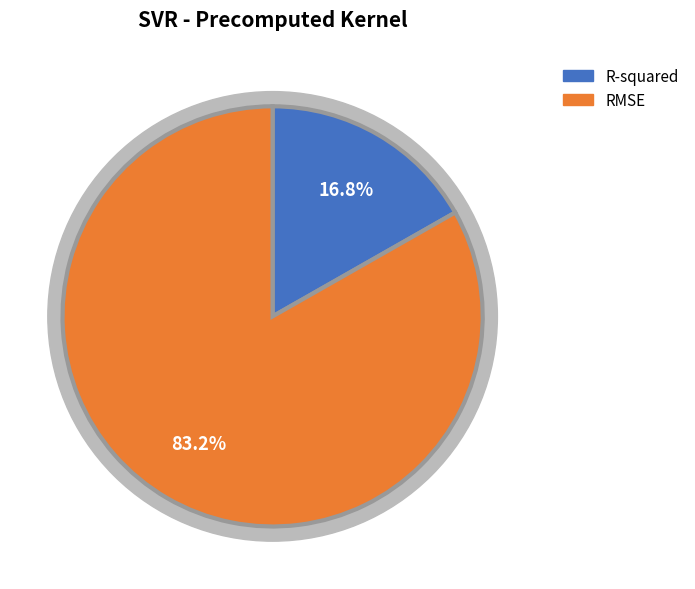

The RMSE slice represents 83% of the pie. True or false?

True